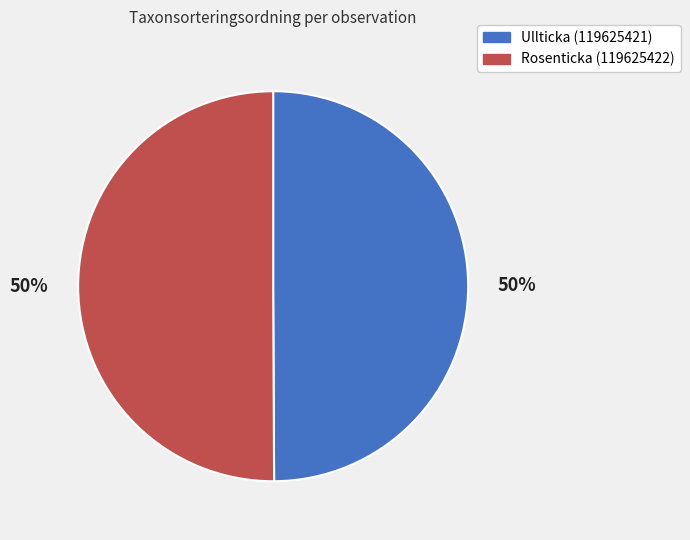

How many segments does this pie chart have?

2